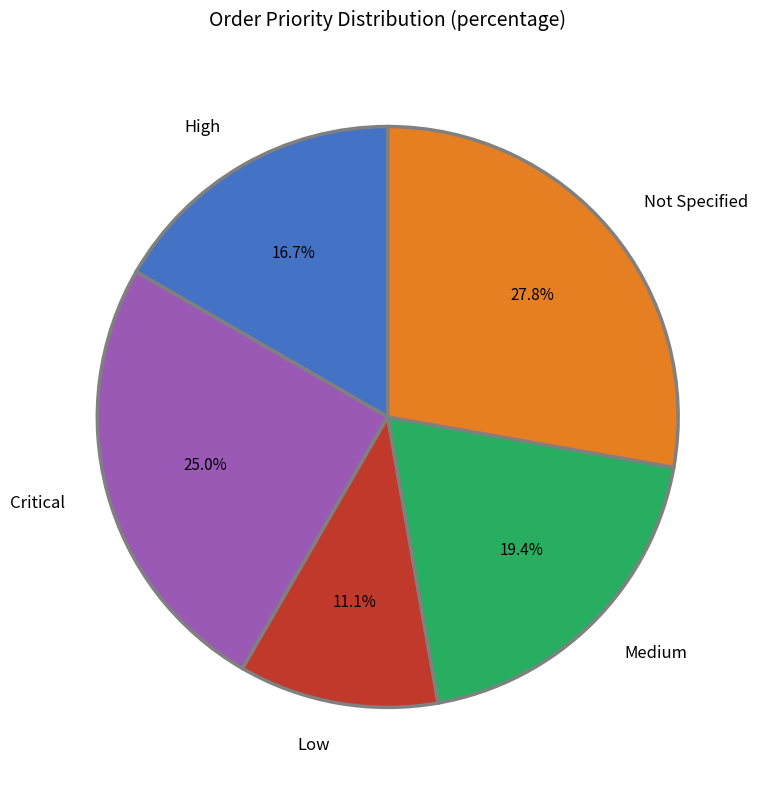

Which category has the smallest portion of the pie?

Low